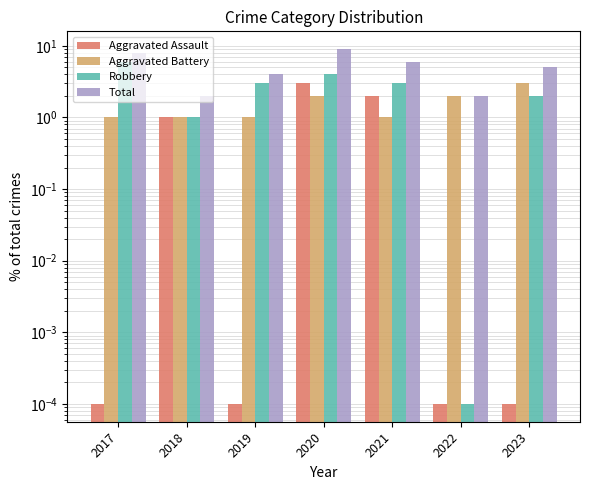

Are the bars horizontal?

No